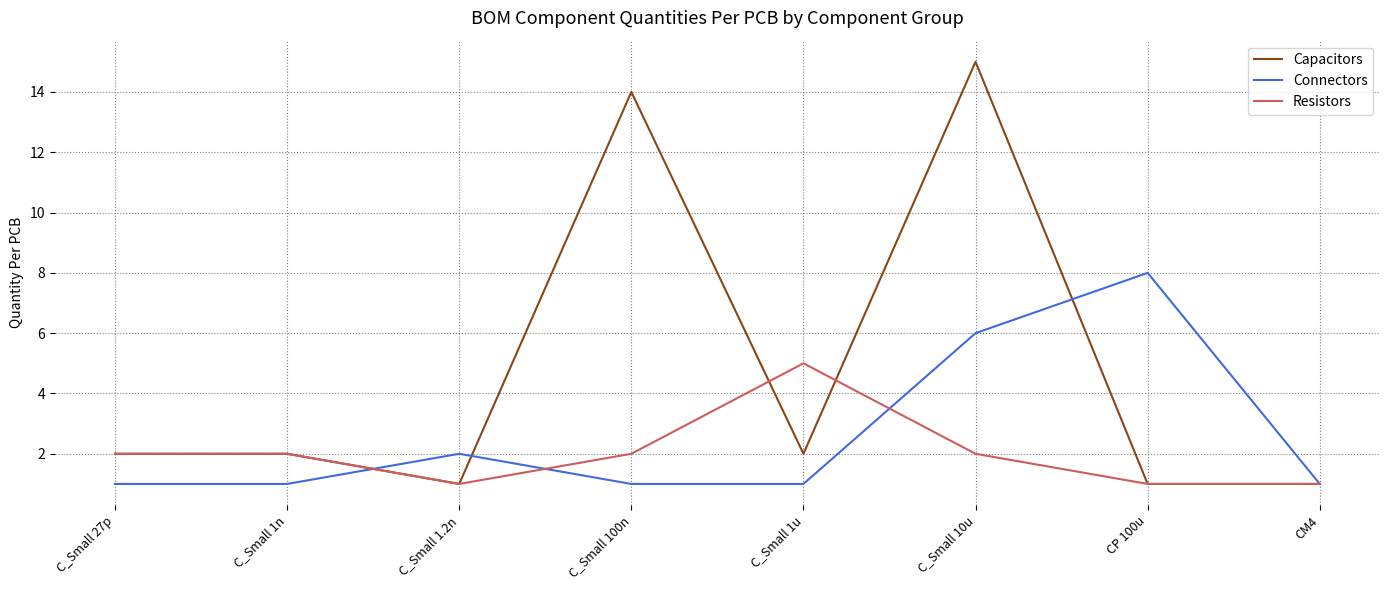

At which category does Resistors reach its first local valley?

C_Small 1.2n